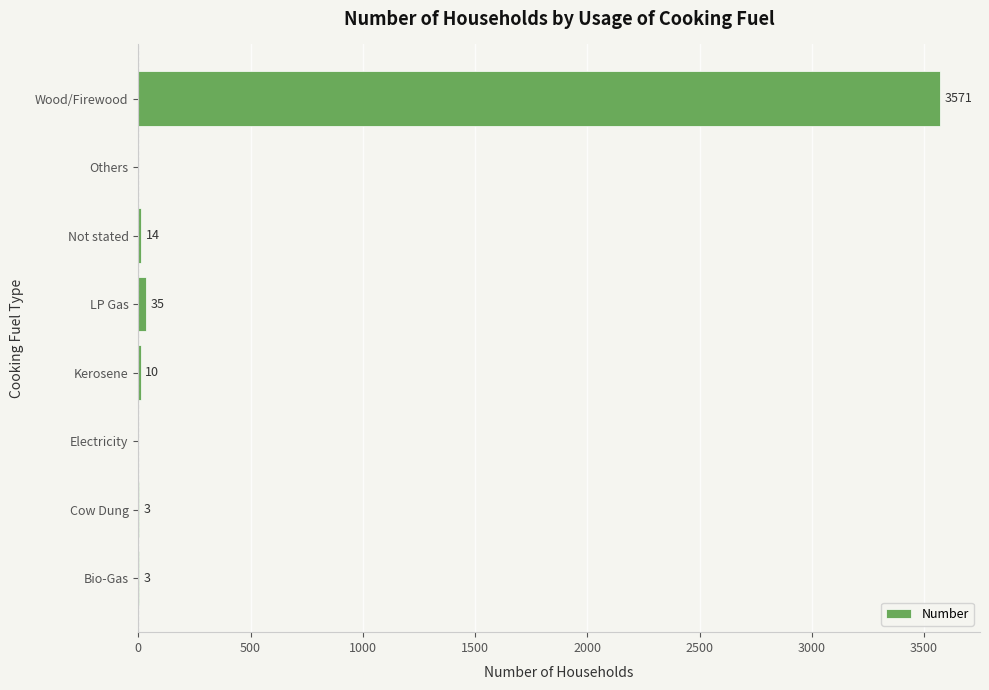

At which category does the chart reach its peak across all series?

Wood/Firewood